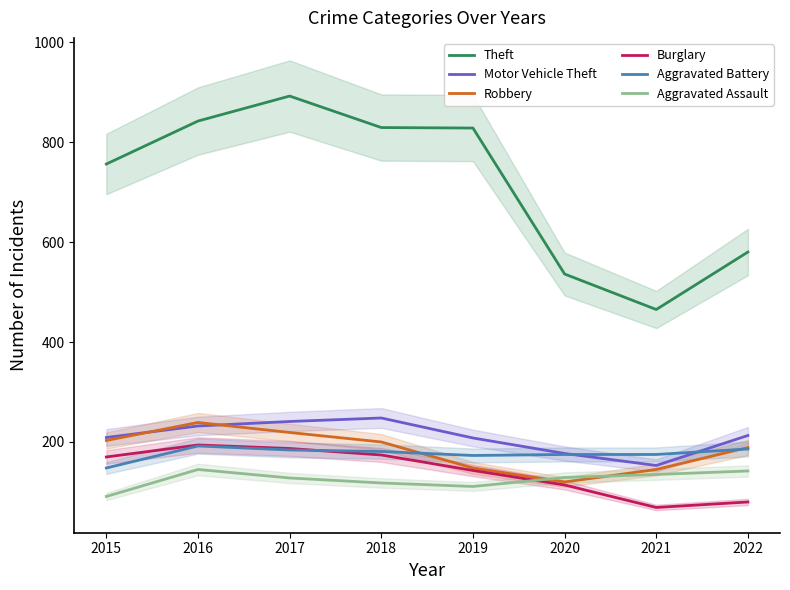

Which series has the widest spread of values?

Theft